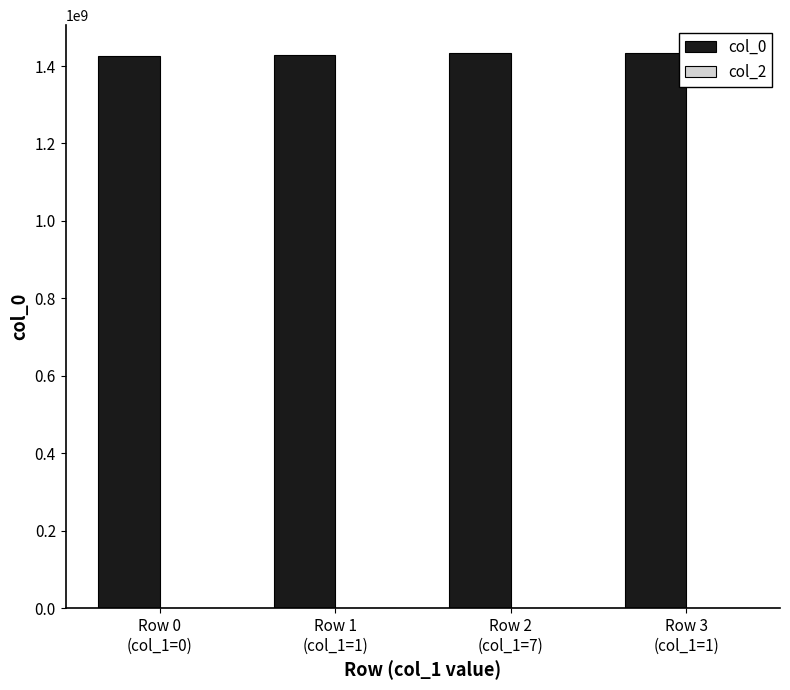

What is the greatest value displayed?

1433787115